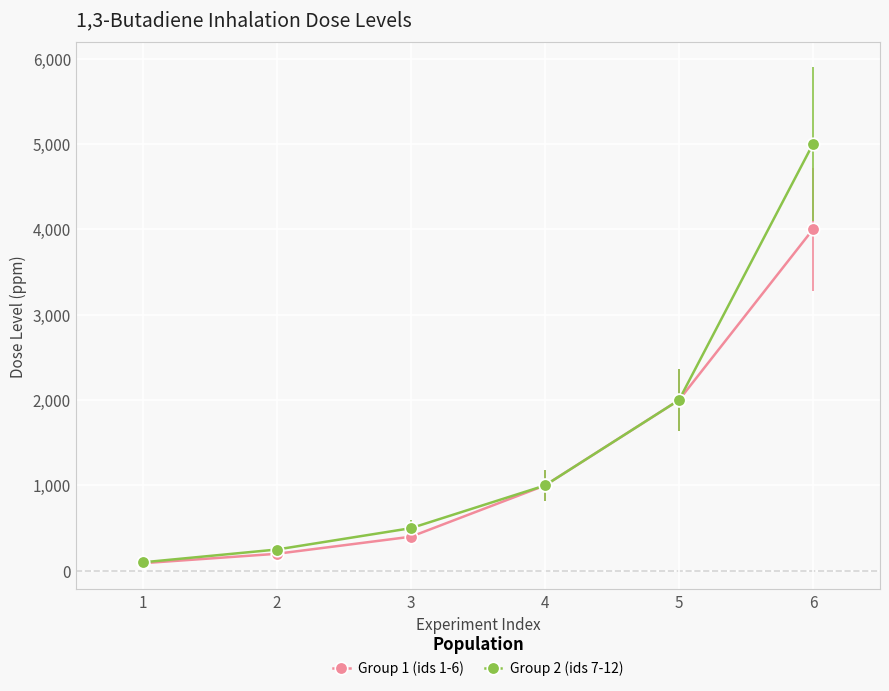

How many distinct data groups are displayed?

2